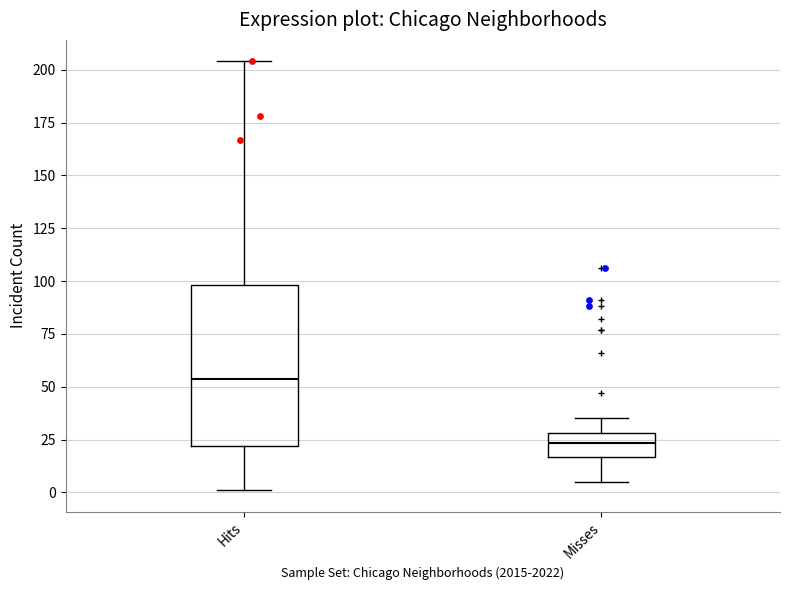

Where is the lower edge of the box for Misses on the y-axis? The values are not printed on the chart, so give them approximately, as read against the axis.

15